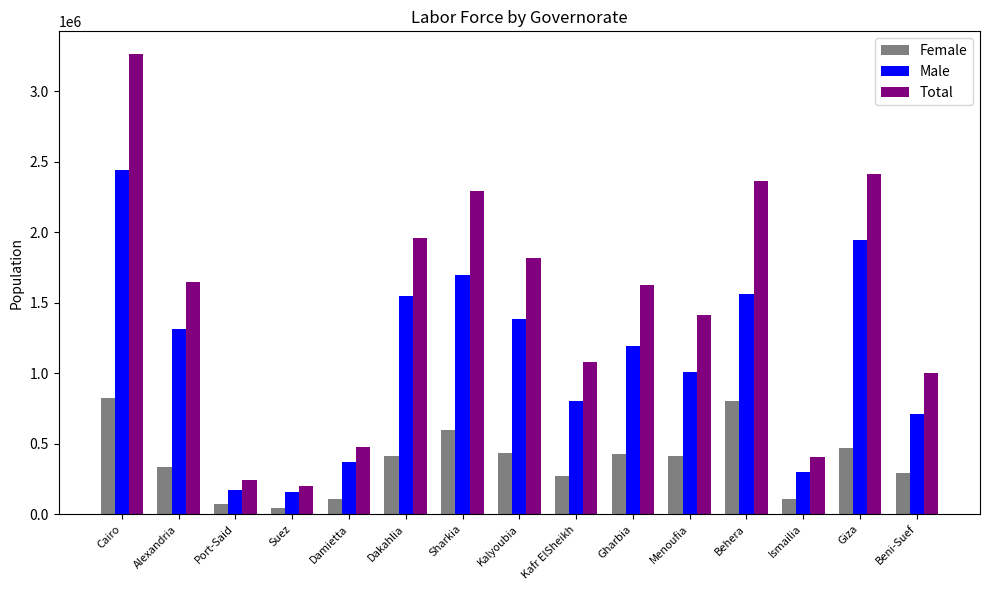

Is the value of Total at Cairo greater than the value of Male at Kafr ElSheikh?

Yes